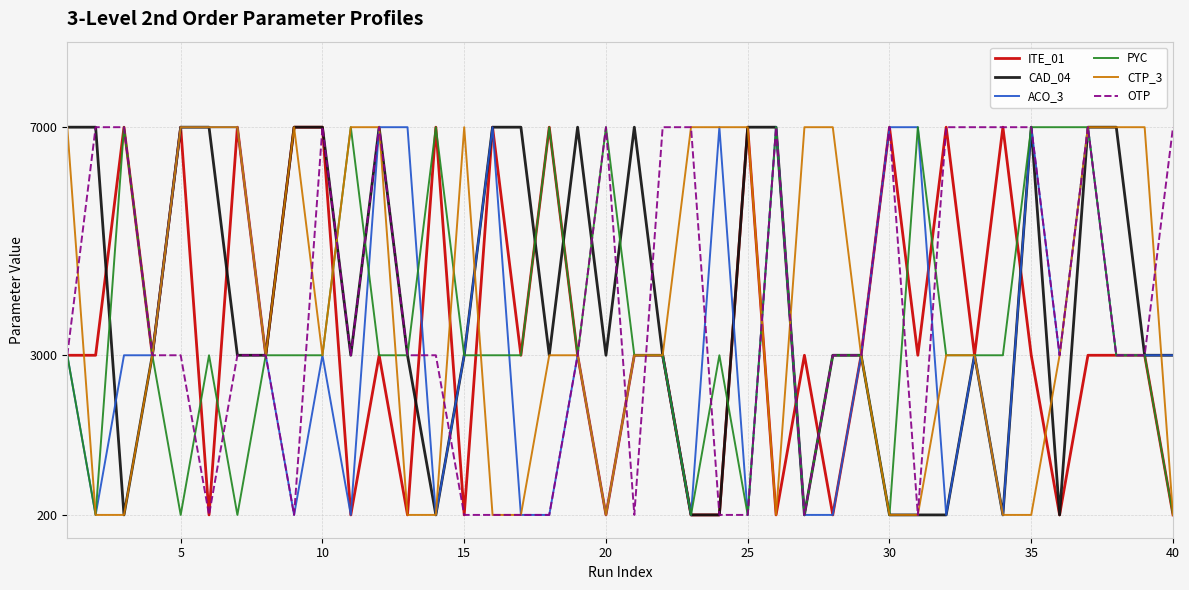

Does the chart have visible grid lines?

Yes